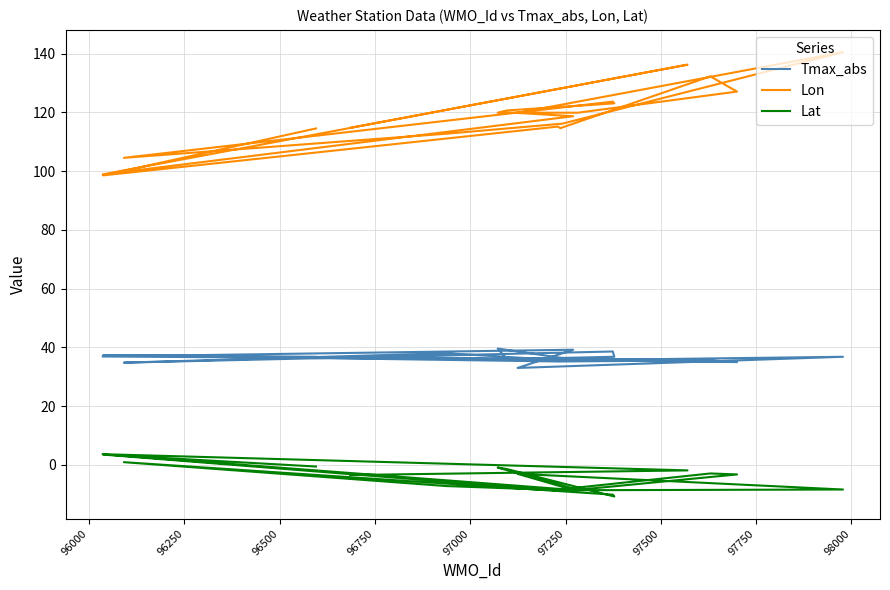

What is the label of the 19th point from the right?

96000